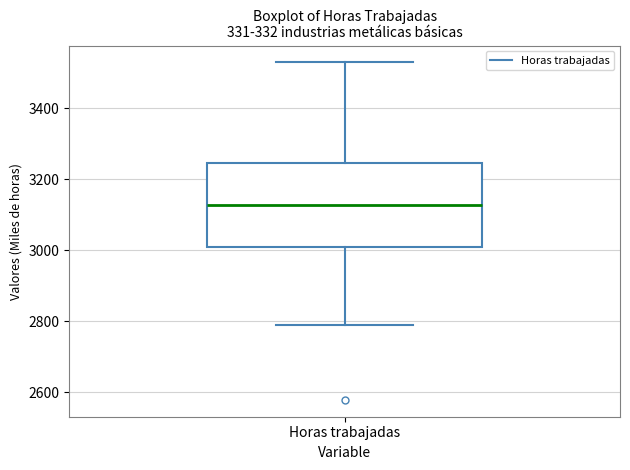

Transcribe this box plot: give where the median line is, the range the box spans, and where the two whiskers end, as read against the y-axis. The values are not printed on the chart, so give them approximately, as read against the axis.

median 3120, box 3000 to 3240, whiskers 2800 to 3520